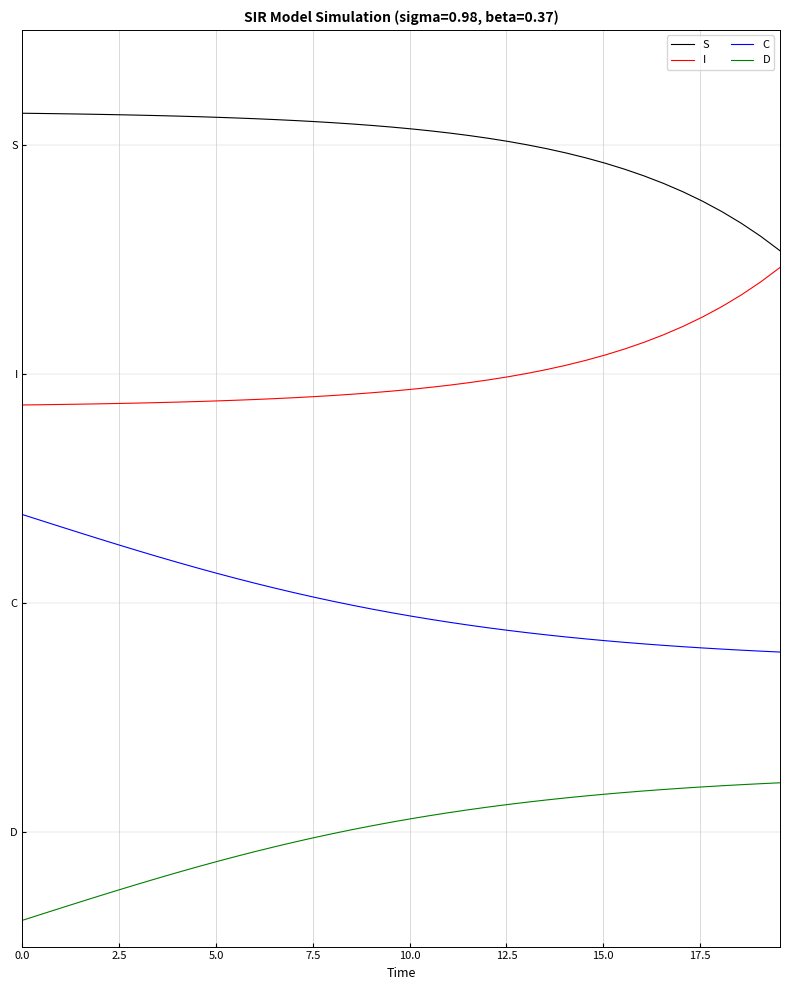

True or false: C and D intersect in this chart.

False